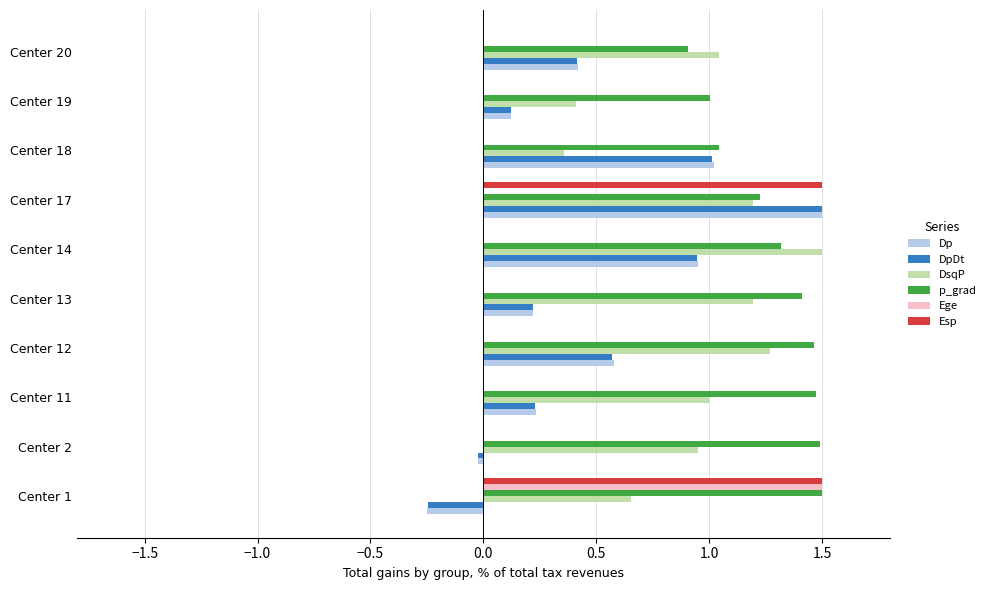

What is the average value of the DpDt series?

0.5